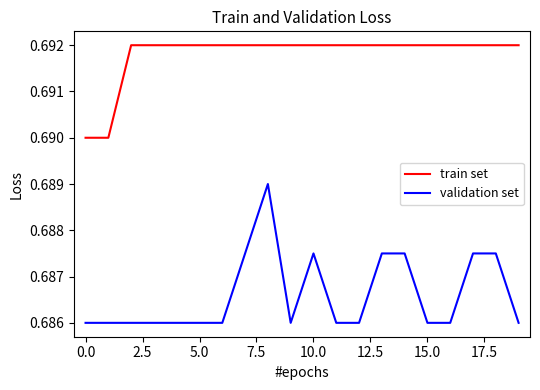

Count the validation set values in the range 0 to 1.

20